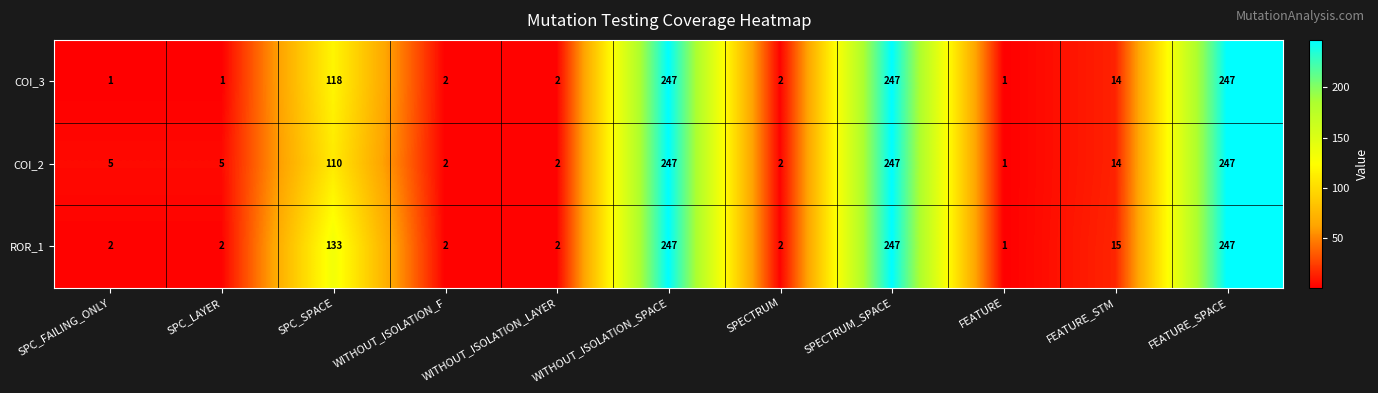

True or false: COI_2 has a value of 5 at SPC_FAILING_ONLY.

True